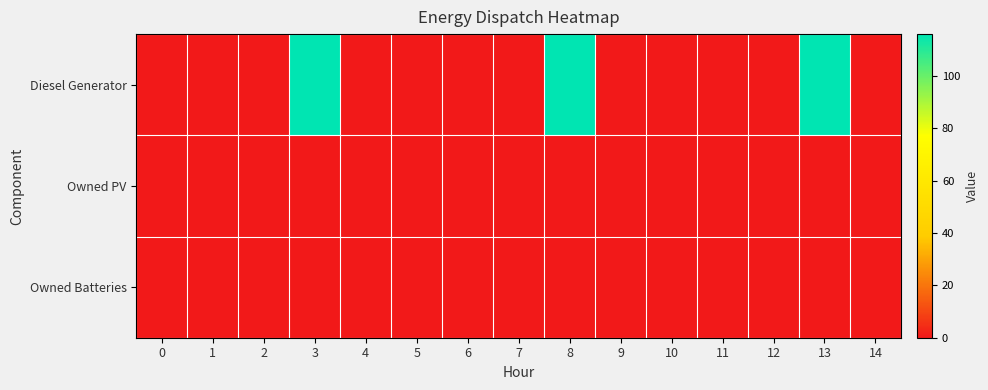

Reading left to right, transcribe all the data shown in this chart.

row_0: 0=0	1=0	2=0	3=116	4=0	5=0	6=0	7=0	8=116	9=0	10=0	11=0	12=0	13=116	14=0
row_1: 0=0	1=0	2=0	3=0	4=0	5=0	6=0	7=0	8=0	9=0	10=0	11=0	12=0	13=0	14=0
row_2: 0=0	1=0	2=0	3=0	4=0	5=0	6=0	7=0	8=0	9=0	10=0	11=0	12=0	13=0	14=0